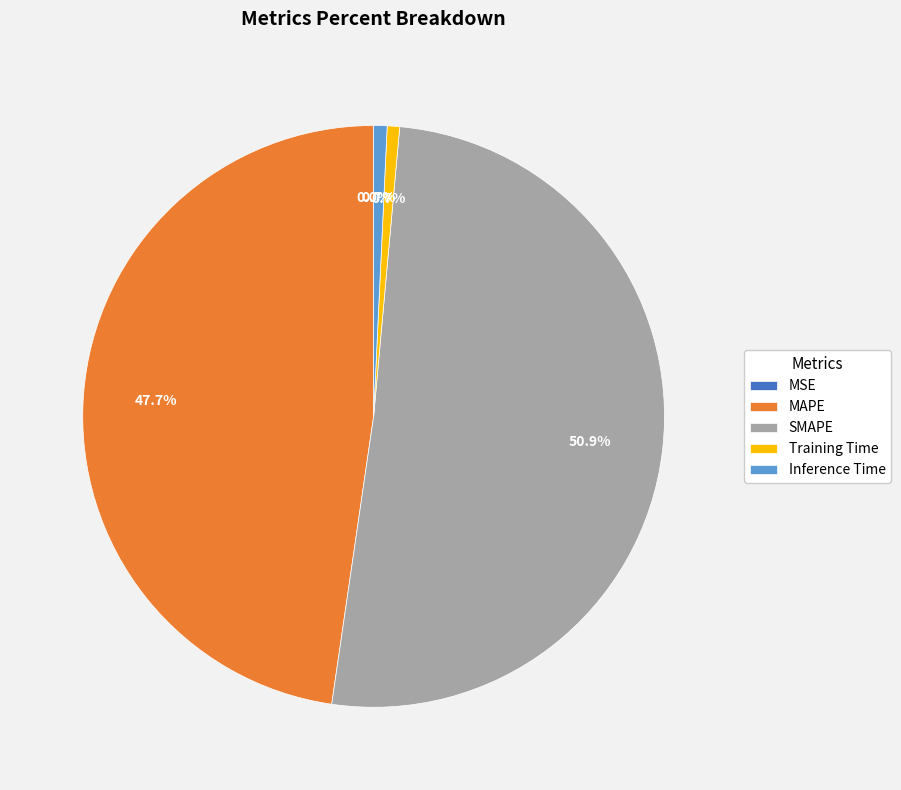

To the nearest percent, what is the difference between the largest and smallest slice percentages?

51%